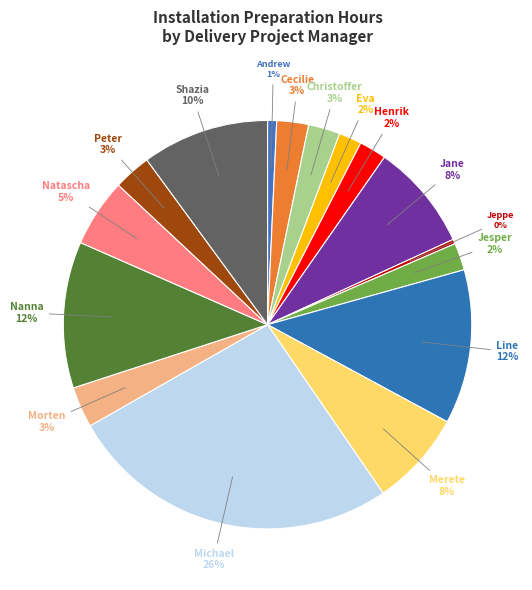

How many slices are in this pie chart?

16